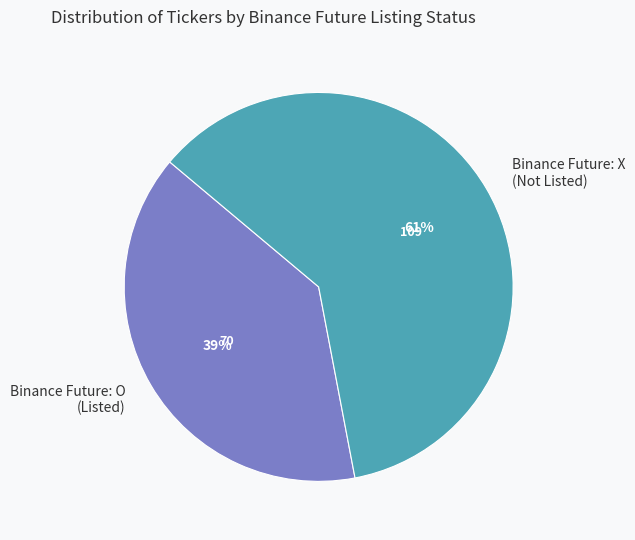

How many slices are in this pie chart?

2